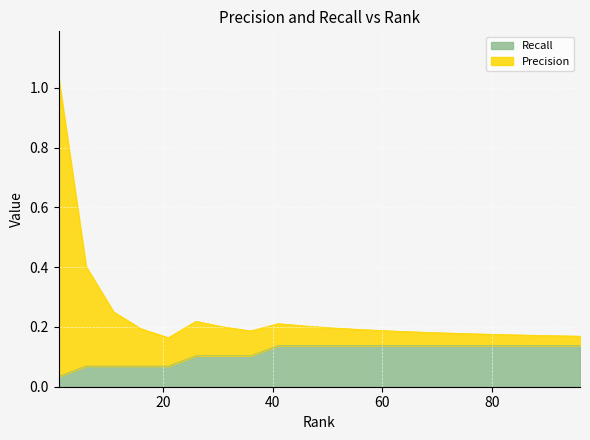

What are all the series names shown in the legend?

Recall, Precision